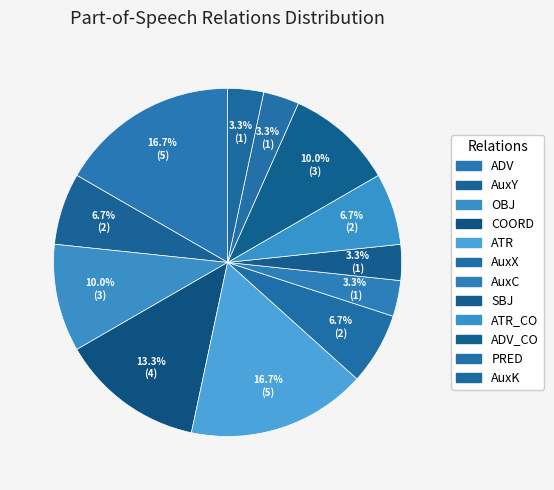

How many segments does this pie chart have?

12